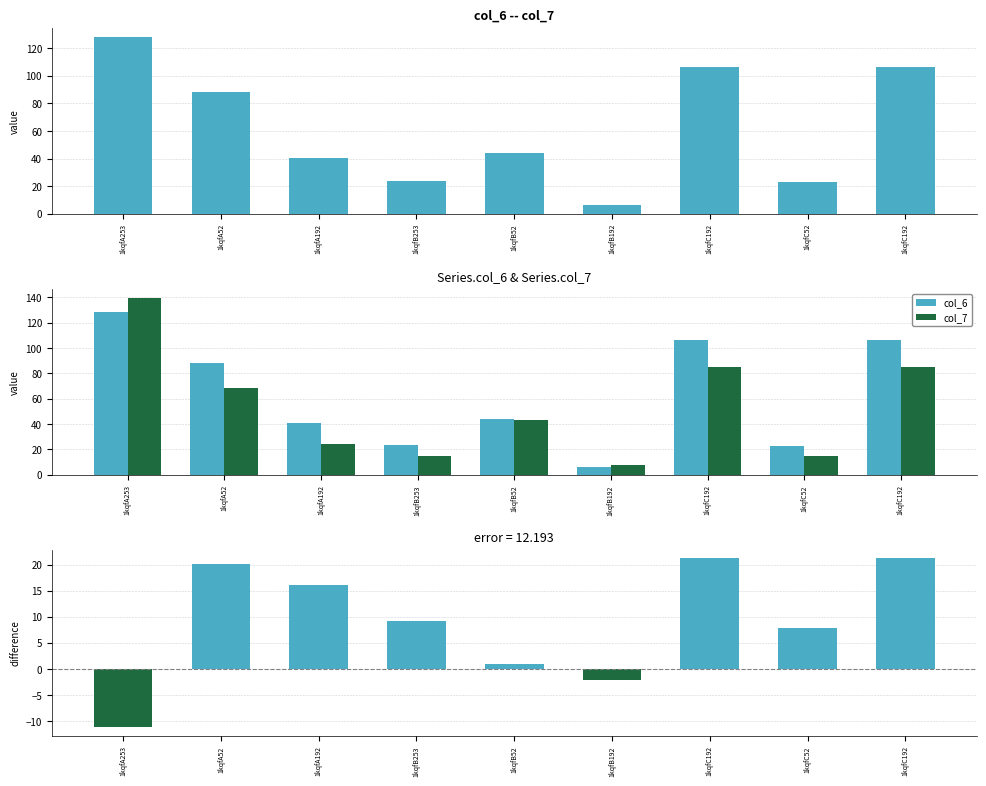

The value of col_7 at 1kqfA192 is 8.3. True or false?

False